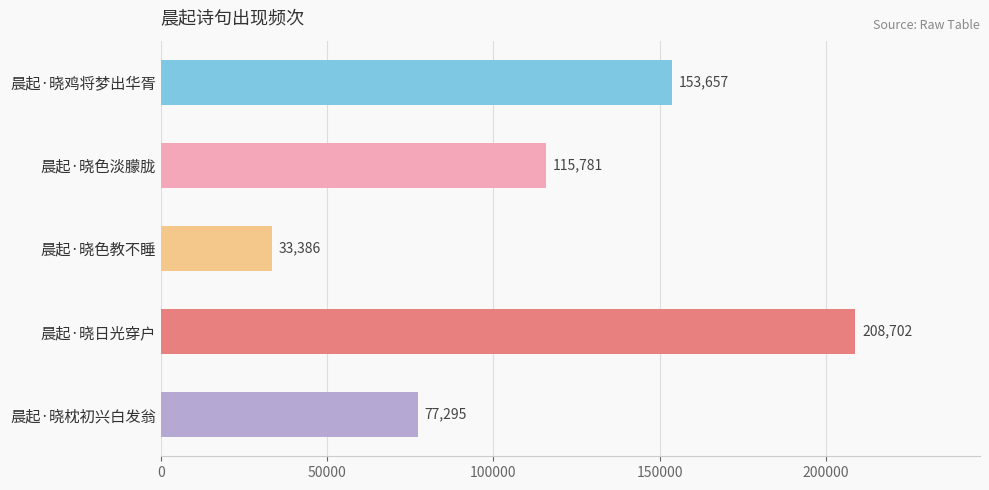

Reading top to bottom, extract all data points from this chart.

晨起·晓鸡将梦出华胥=153657	晨起·晓色淡朦胧=115781	晨起·晓色教不睡=33386	晨起·晓日光穿户=208702	晨起·晓枕初兴白发翁=77295